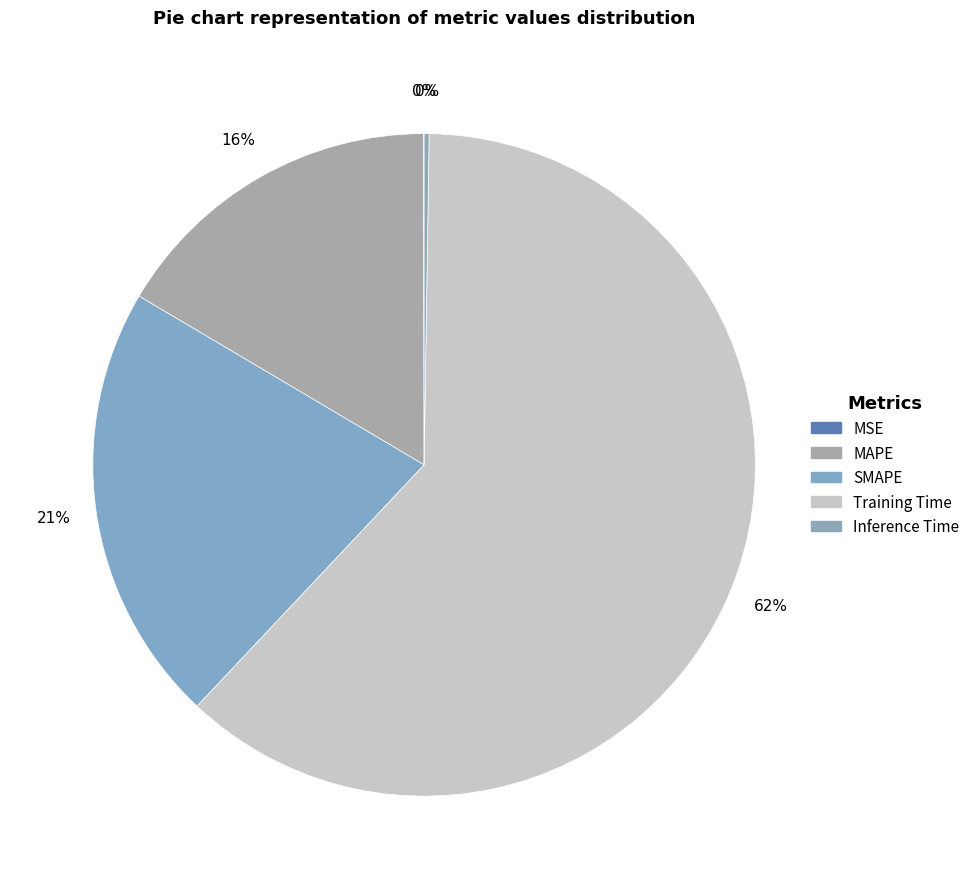

To the nearest percent, what is the combined percentage of MAPE and Training Time?

78%